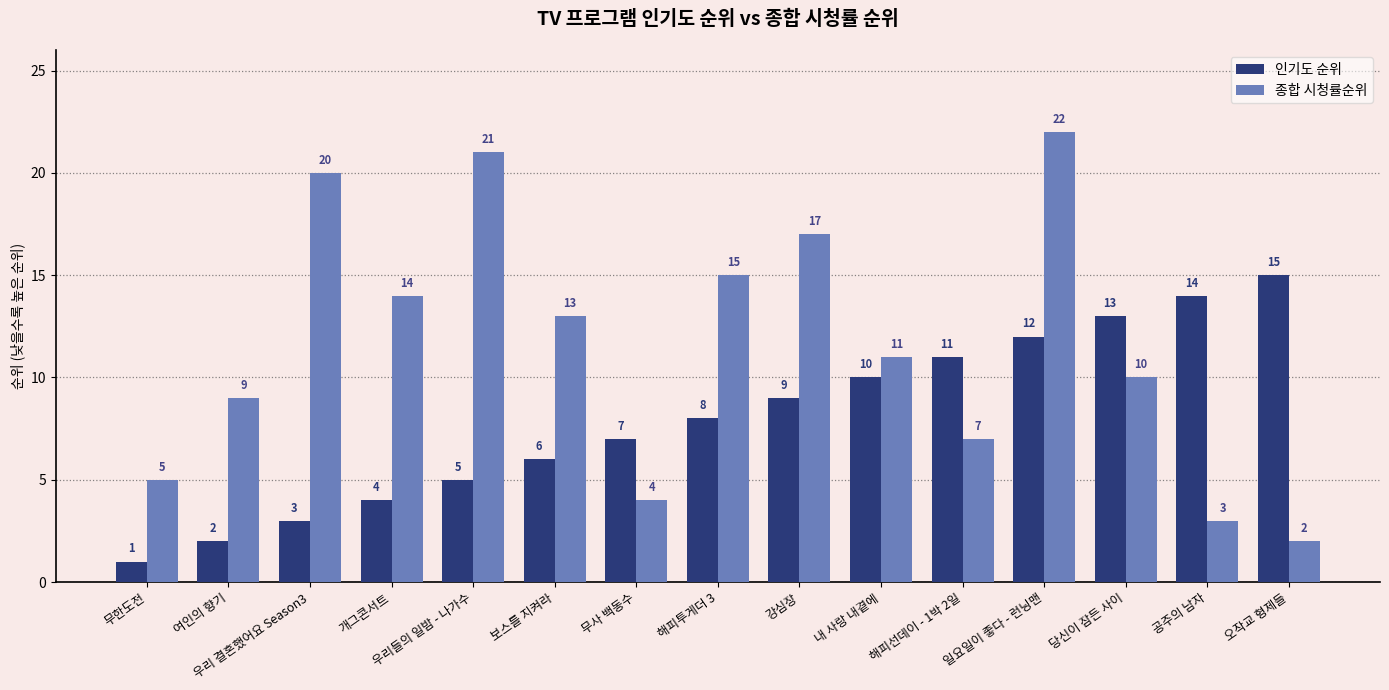

How many bars are there in total?

30